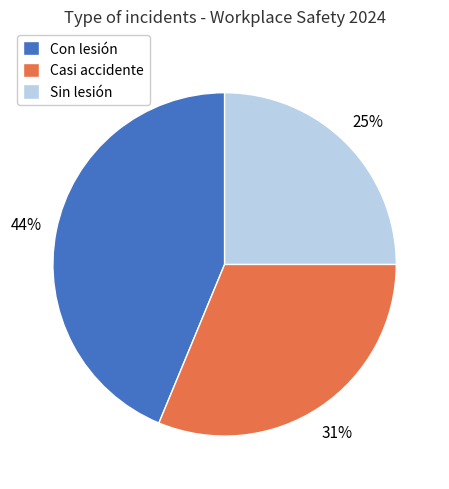

True or false: Casi accidente accounts for 20% of the total.

False